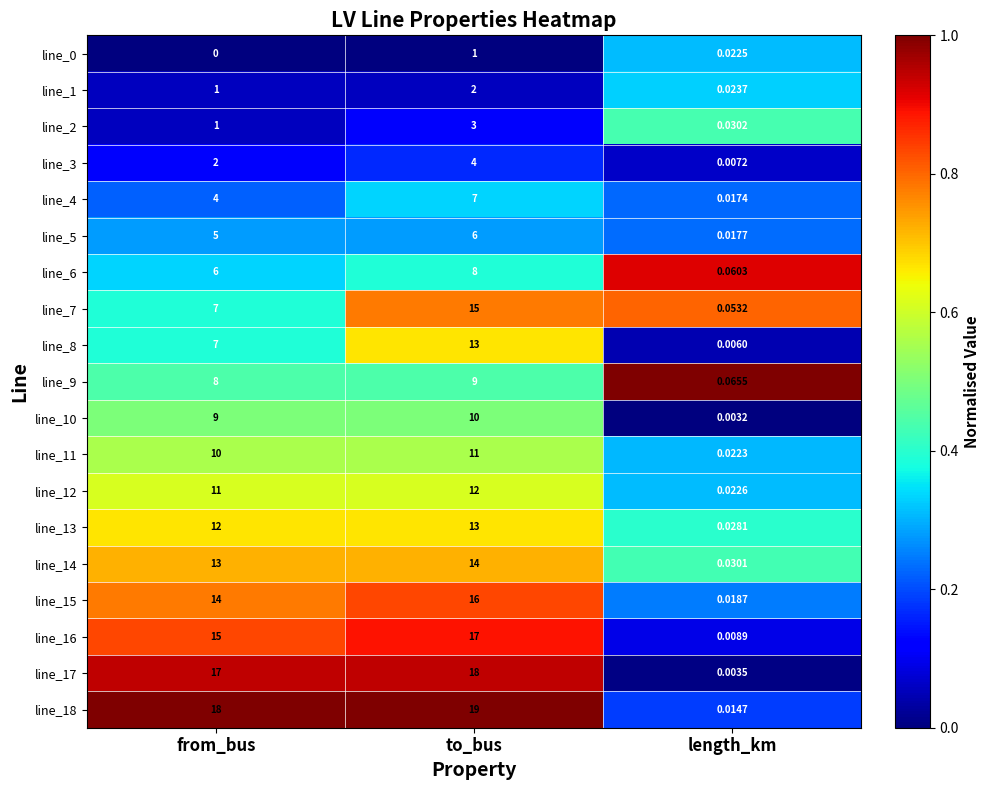

At which category does the chart reach its peak across all series?

to_bus